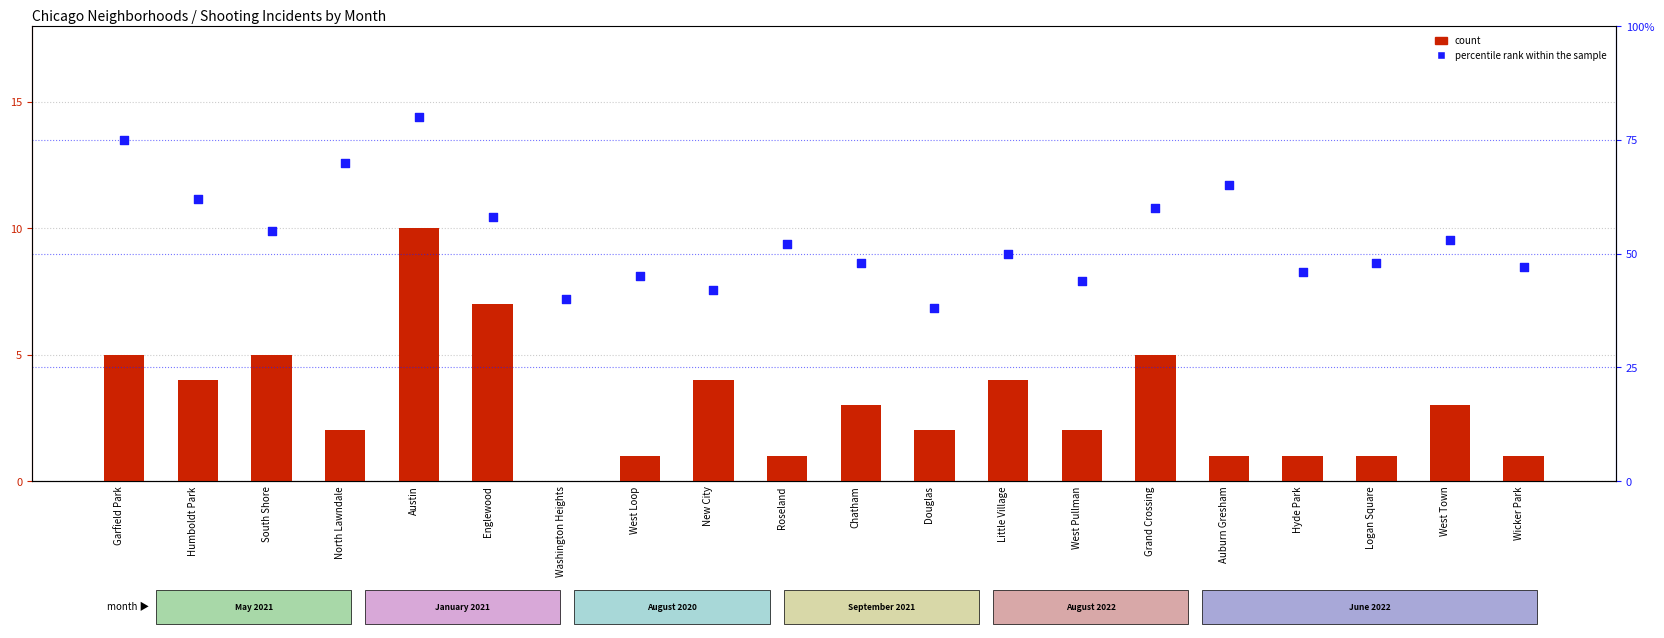

Which series has the largest total across all categories?

percentile rank within the sample